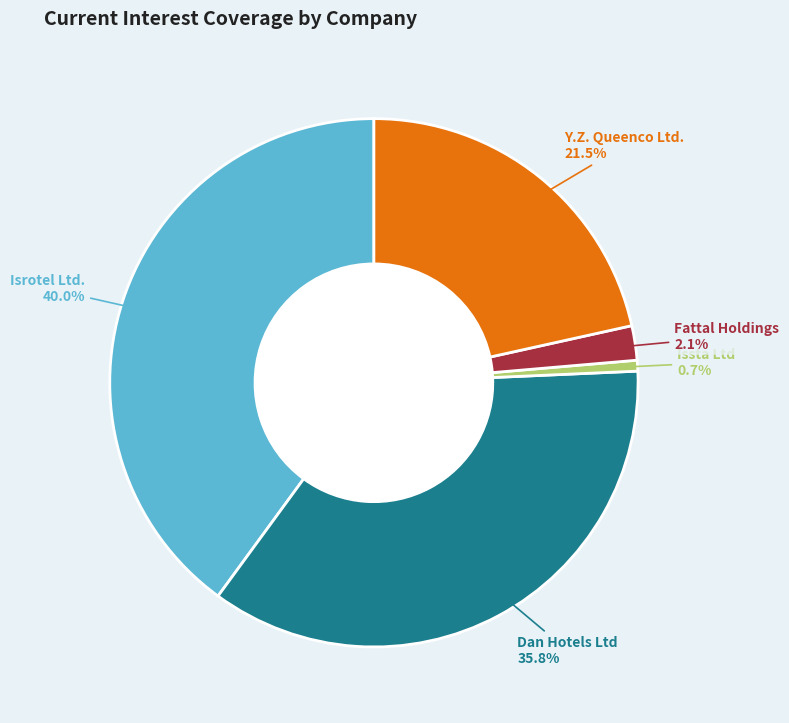

To the nearest percent, what is the combined percentage of Fattal Holdings and Isrotel Ltd.?

42%